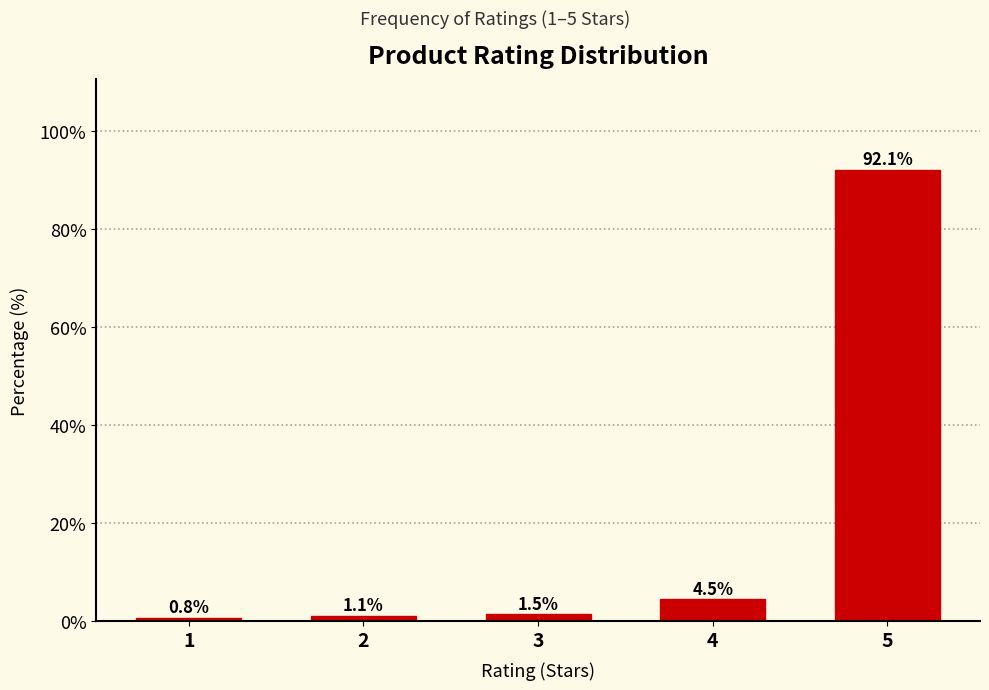

Reading left to right, list all the values displayed in this chart.

0.8	1.1	1.5	4.5	92.1